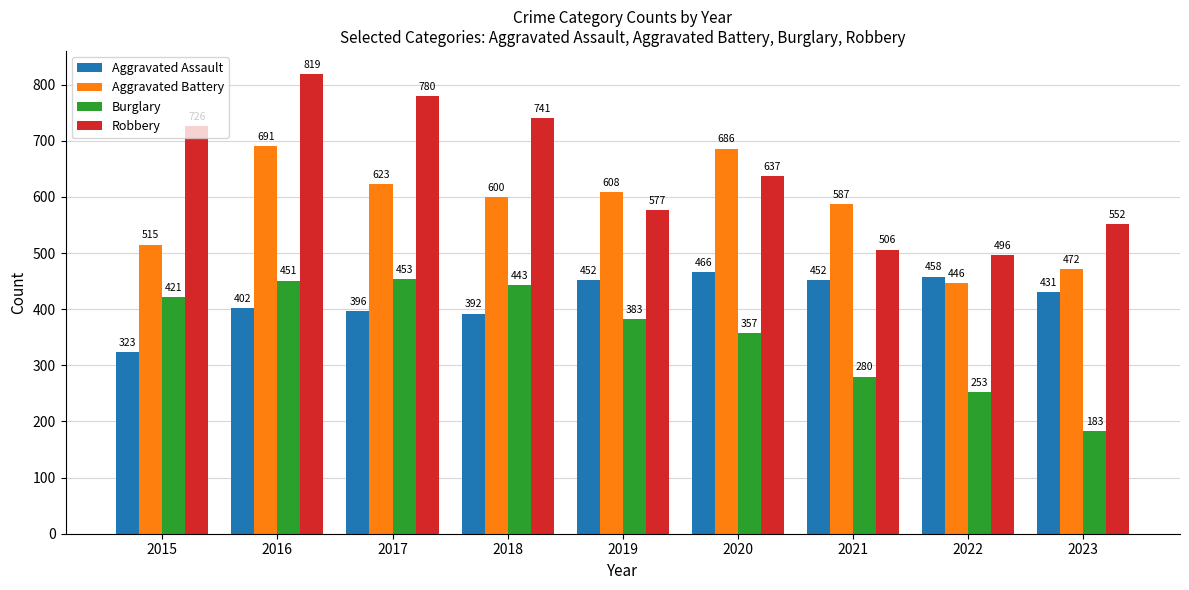

Reading left to right, transcribe all the data shown in this chart.

Aggravated Assault: 2015=323	2016=402	2017=396	2018=392	2019=452	2020=466	2021=452	2022=458	2023=431
Aggravated Battery: 2015=515	2016=691	2017=623	2018=600	2019=608	2020=686	2021=587	2022=446	2023=472
Burglary: 2015=421	2016=451	2017=453	2018=443	2019=383	2020=357	2021=280	2022=253	2023=183
Robbery: 2015=726	2016=819	2017=780	2018=741	2019=577	2020=637	2021=506	2022=496	2023=552